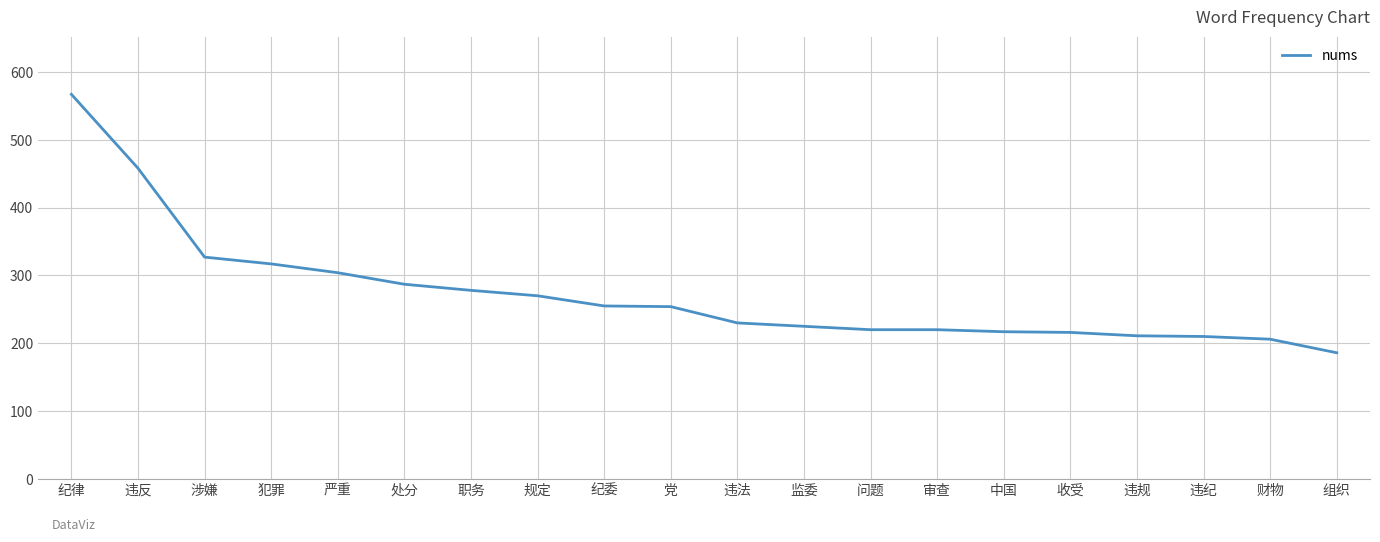

What is the maximum value shown in the chart?

567